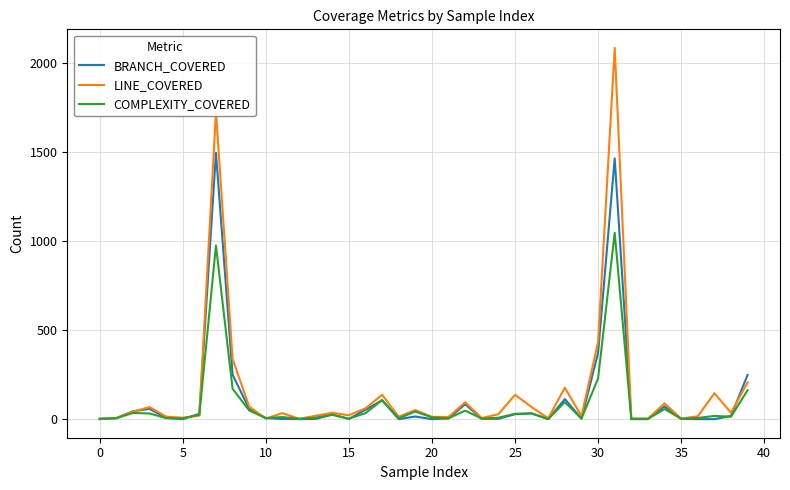

What are all the series names shown in the legend?

BRANCH_COVERED, LINE_COVERED, COMPLEXITY_COVERED